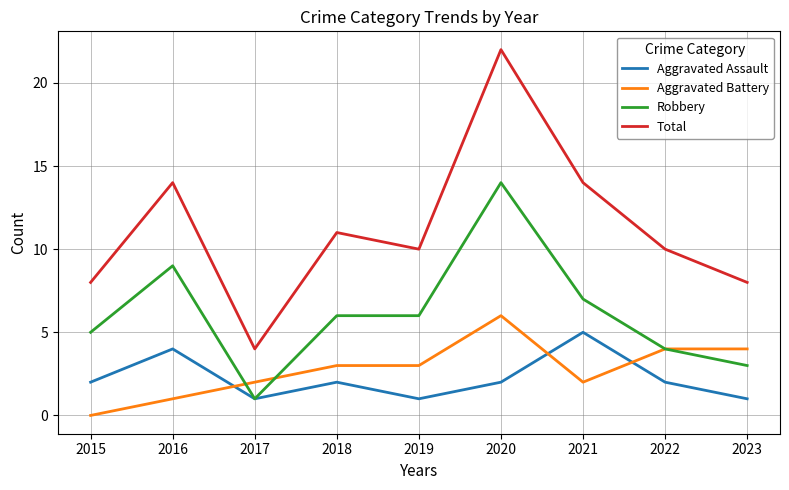

What is the sum of the Total values at 2018 and 2020?

33